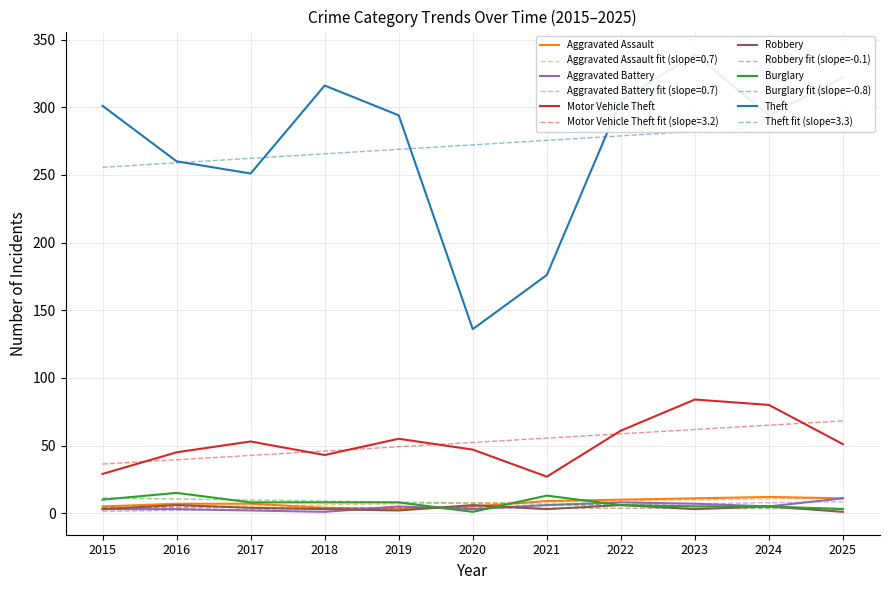

What are all the series names shown in the legend?

Aggravated Assault, Aggravated Battery, Motor Vehicle Theft, Robbery, Burglary, Theft